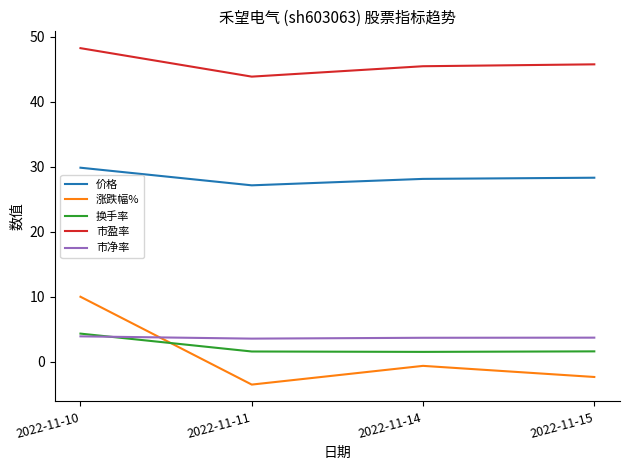

How many distinct data groups are displayed?

5